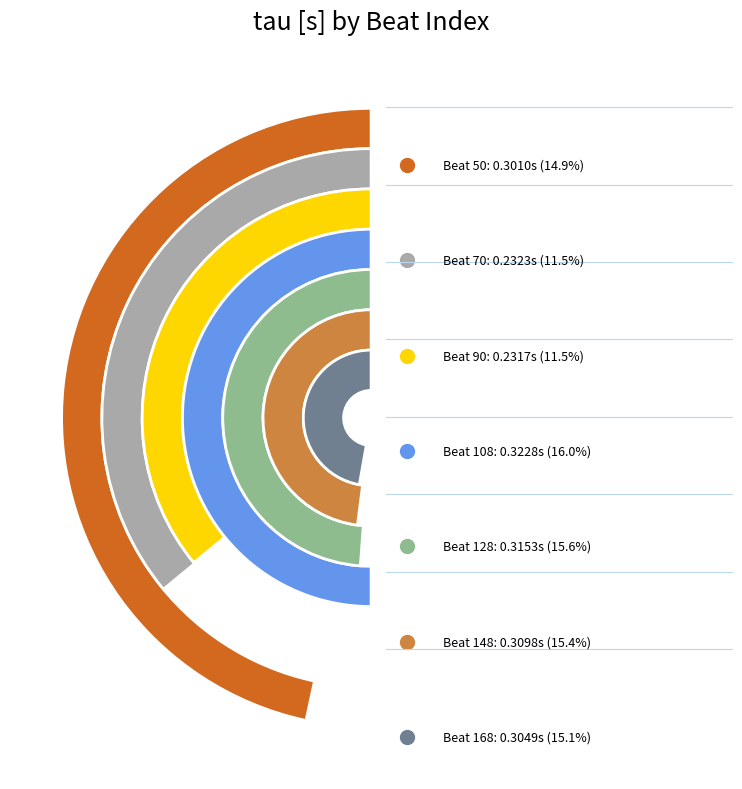

To the nearest percent, what is the difference between the largest and smallest slice percentages?

5%